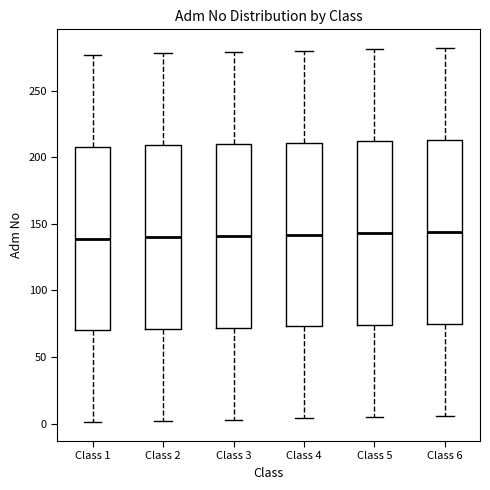

Where does the median line of the box for Class 1 sit on the y-axis? The values are not printed on the chart, so give them approximately, as read against the axis.

140